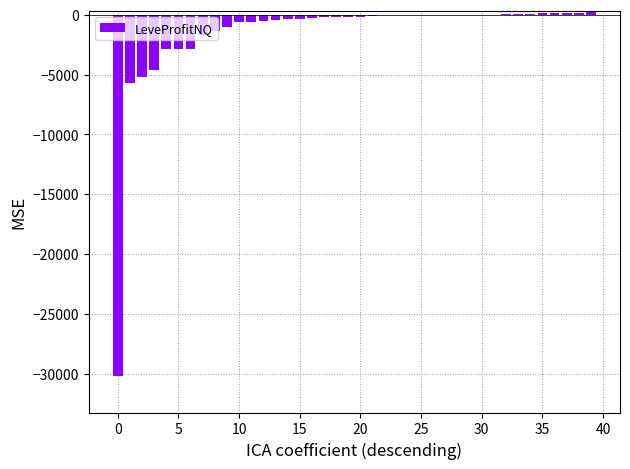

What is the sum of all values?

-61374.3